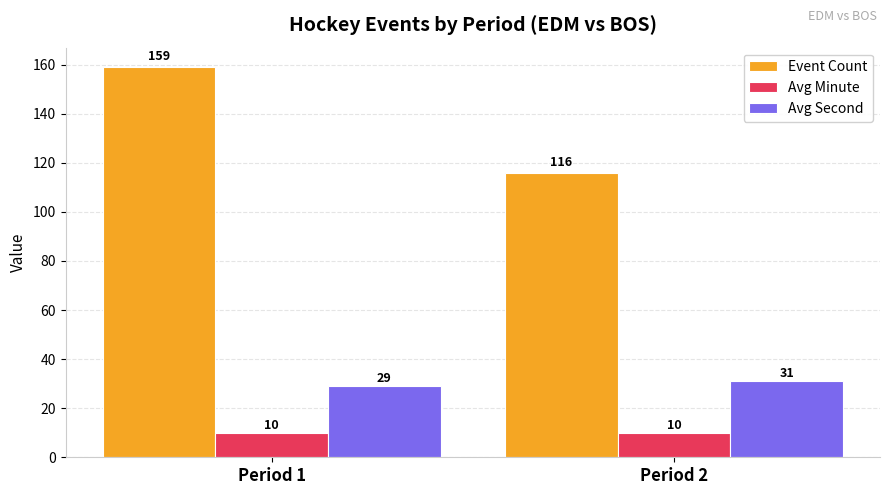

Which series changed the most between Period 1 and Period 2?

Event Count